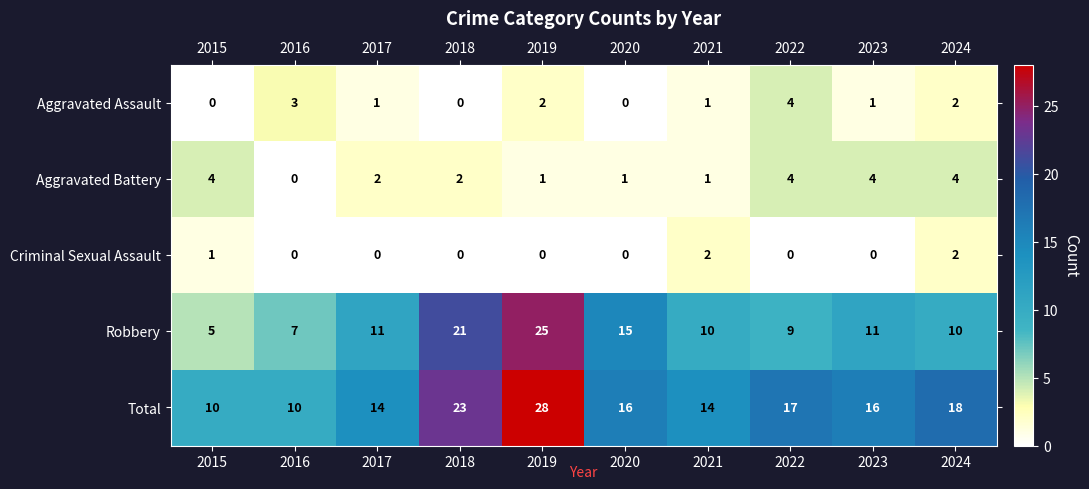

At which category is the sum across all series the highest?

2019